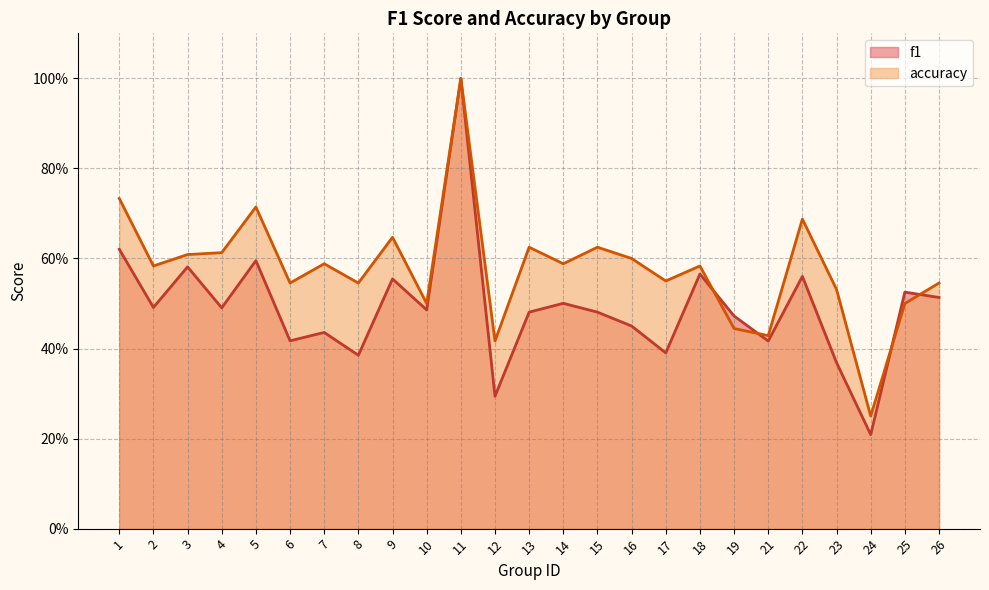

After their last crossing, which series has the higher values: f1 or accuracy?

accuracy